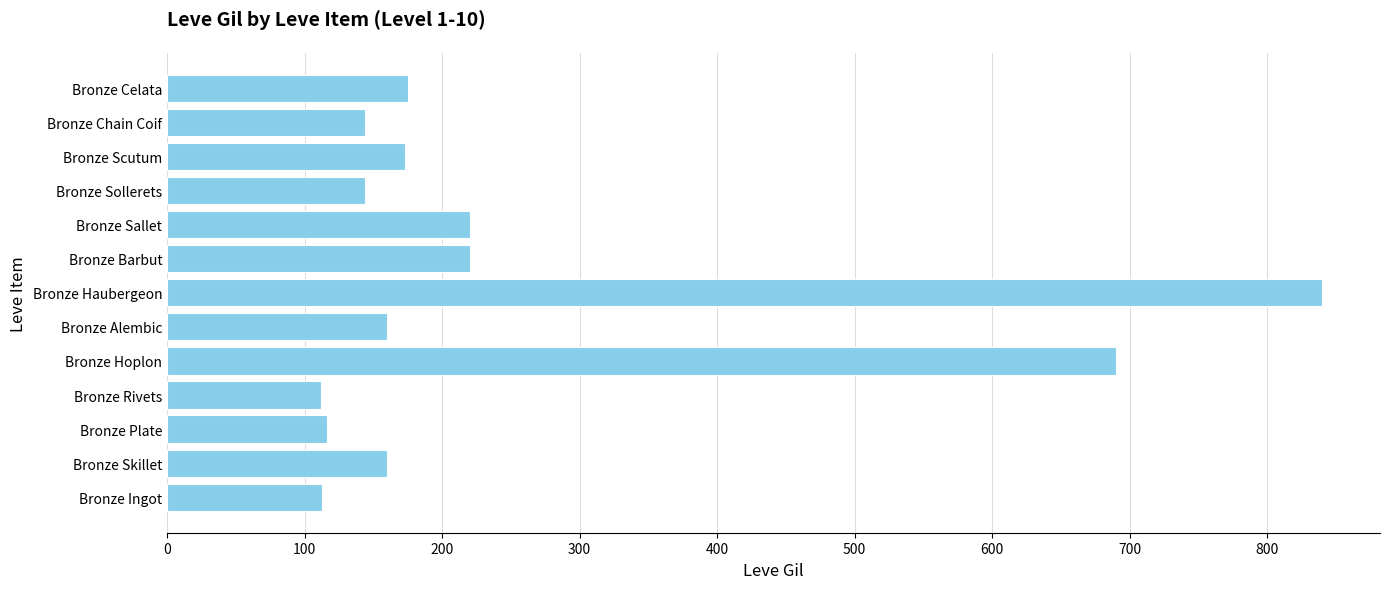

What is the sum of all values?

3267